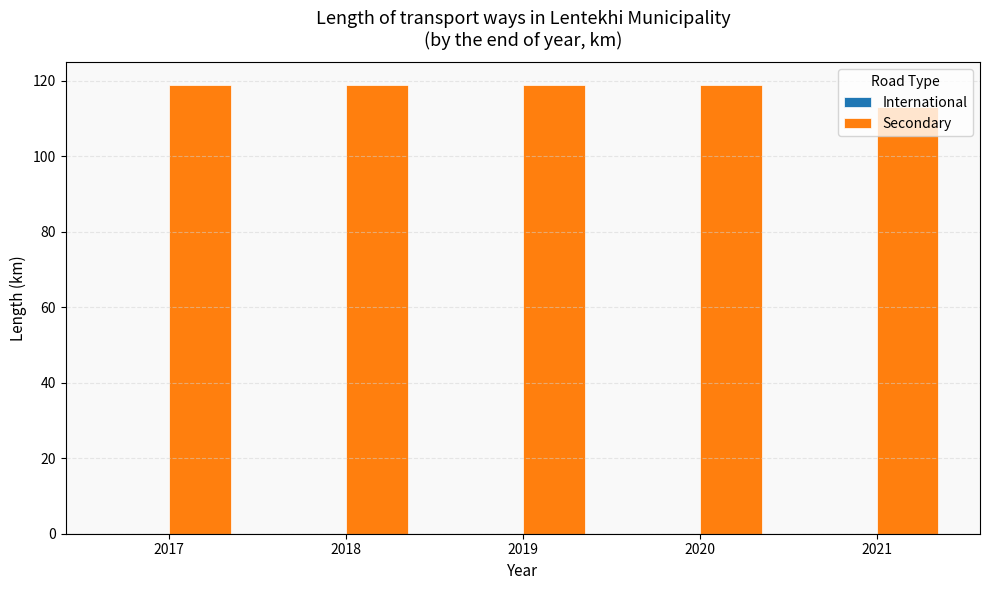

What is the greatest value displayed?

119